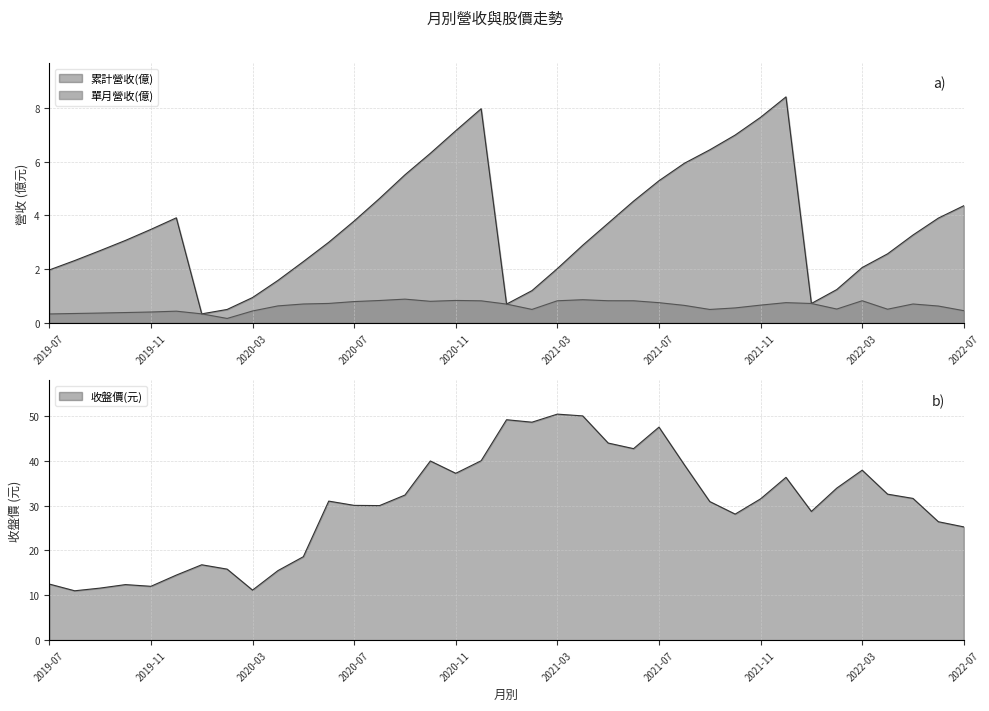

List the labels in order of 單月營收(億) value, largest first.

2020-09, 2021-04, 2020-11, 2020-08, 2021-05, 2022-03, 2021-03, 2021-06, 2020-12, 2020-10, 2020-07, 2021-12, 2021-07, 2020-06, 2022-01, 2020-05, 2022-05, 2021-01, 2021-11, 2021-08, 2020-04, 2022-06, 2021-10, 2022-02, 2022-04, 2021-02, 2021-09, 2022-07, 2020-03, 2019-12, 2019-11, 2019-10, 2019-09, 2019-08, 2020-01, 2019-07, 2020-02